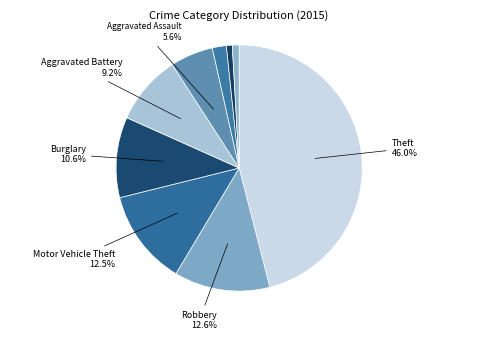

How many segments does this pie chart have?

9